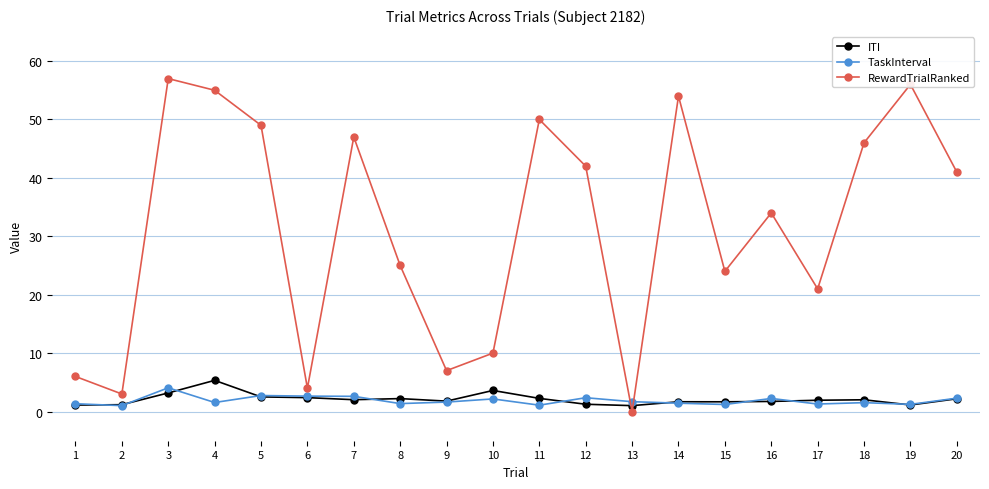

Where does the ITI series first go above 2?

3